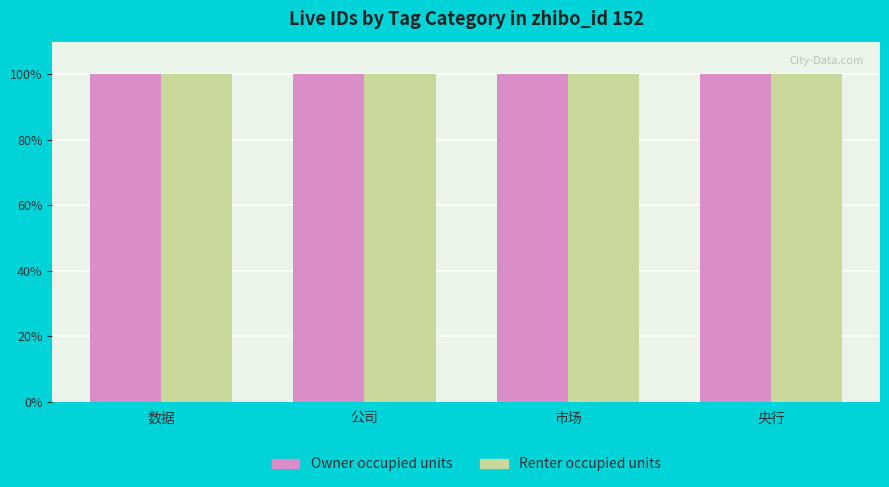

How many series are shown in this chart?

2